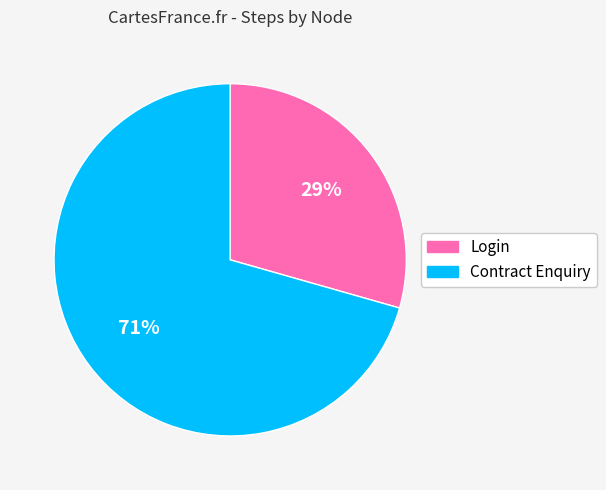

Approximately how many times larger is the value at Login compared to Contract Enquiry?

0.4